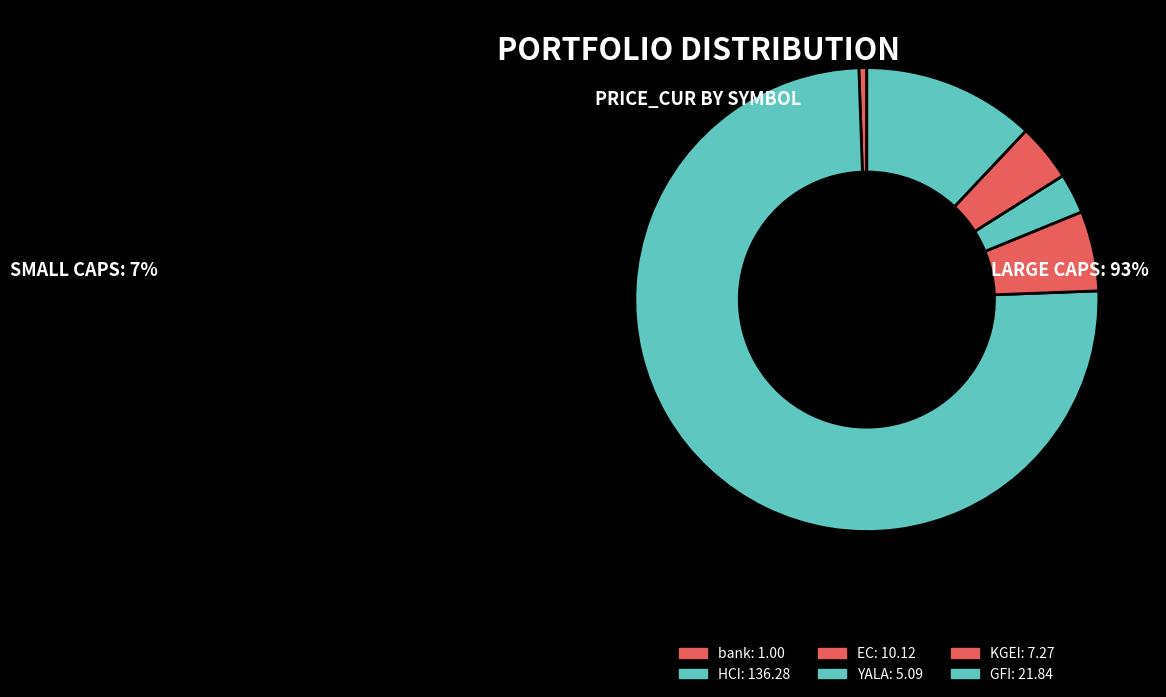

Which category has the smallest portion of the pie?

bank